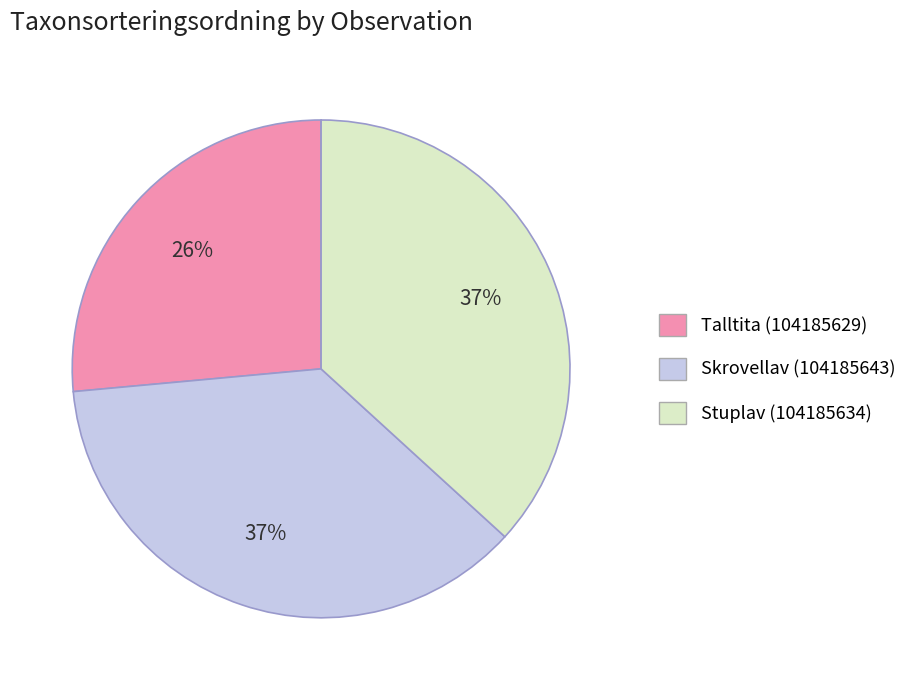

Which has a higher value, Skrovellav (104185643) or Talltita (104185629)?

Skrovellav (104185643)